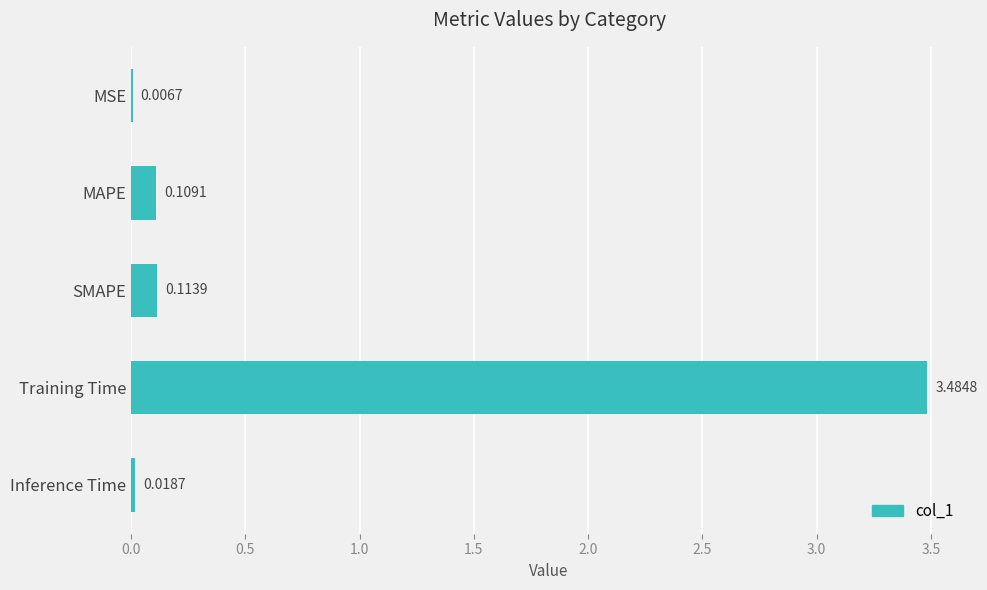

Does the chart contain stacked bars?

No